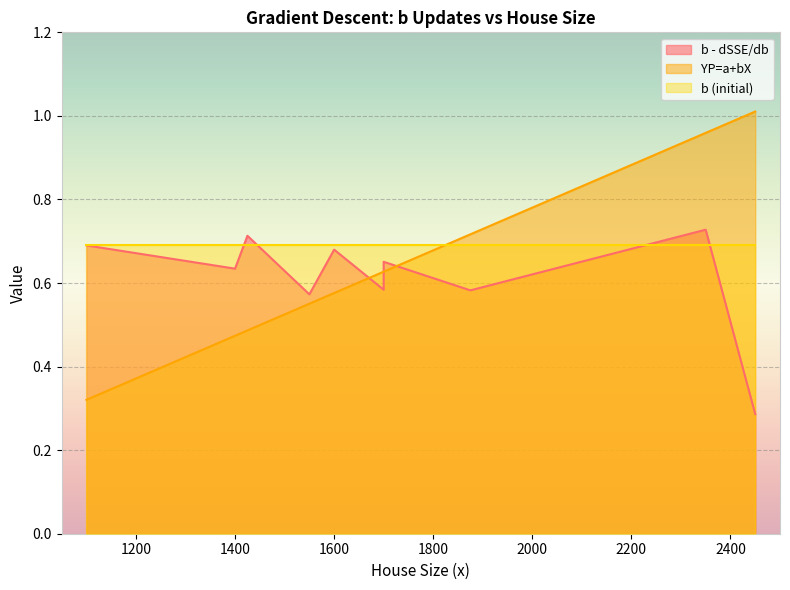

What is the difference between the maximum and minimum values in the YP=a+bX series?

0.7